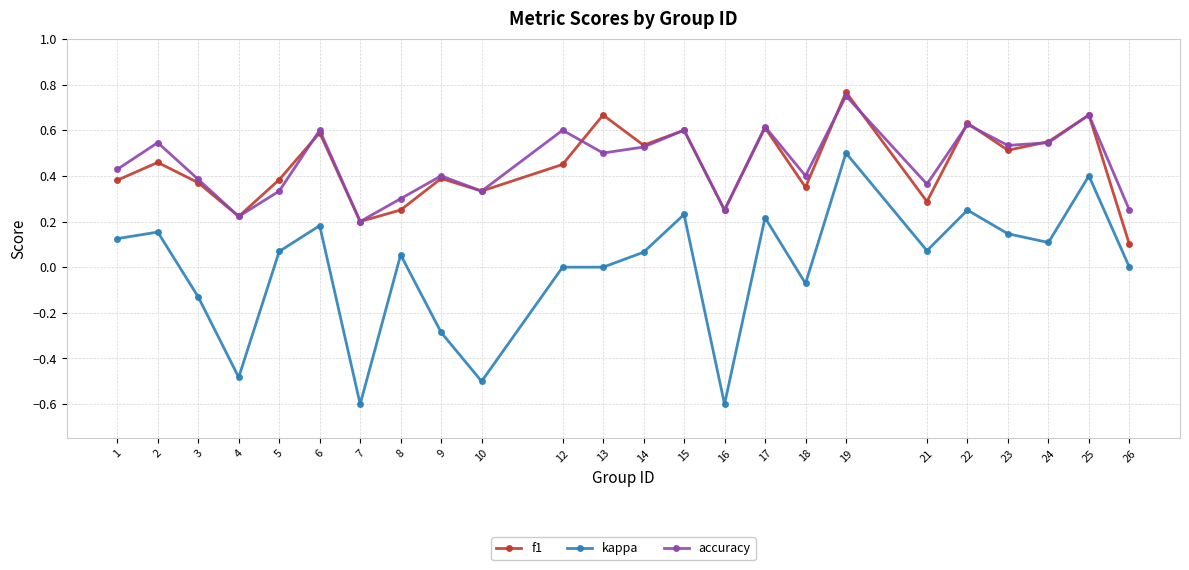

Is the value of kappa at 5 greater than the value of accuracy at 9?

No